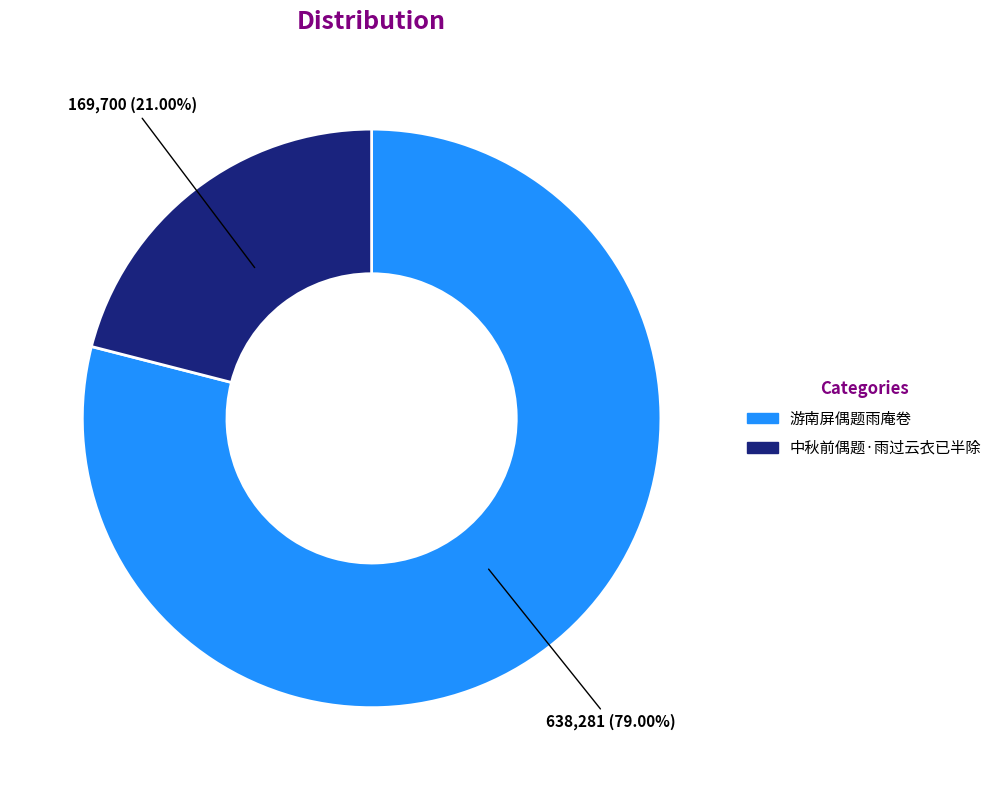

Between 中秋前偶题·雨过云衣已半除 and 游南屏偶题雨庵卷, which is larger?

游南屏偶题雨庵卷